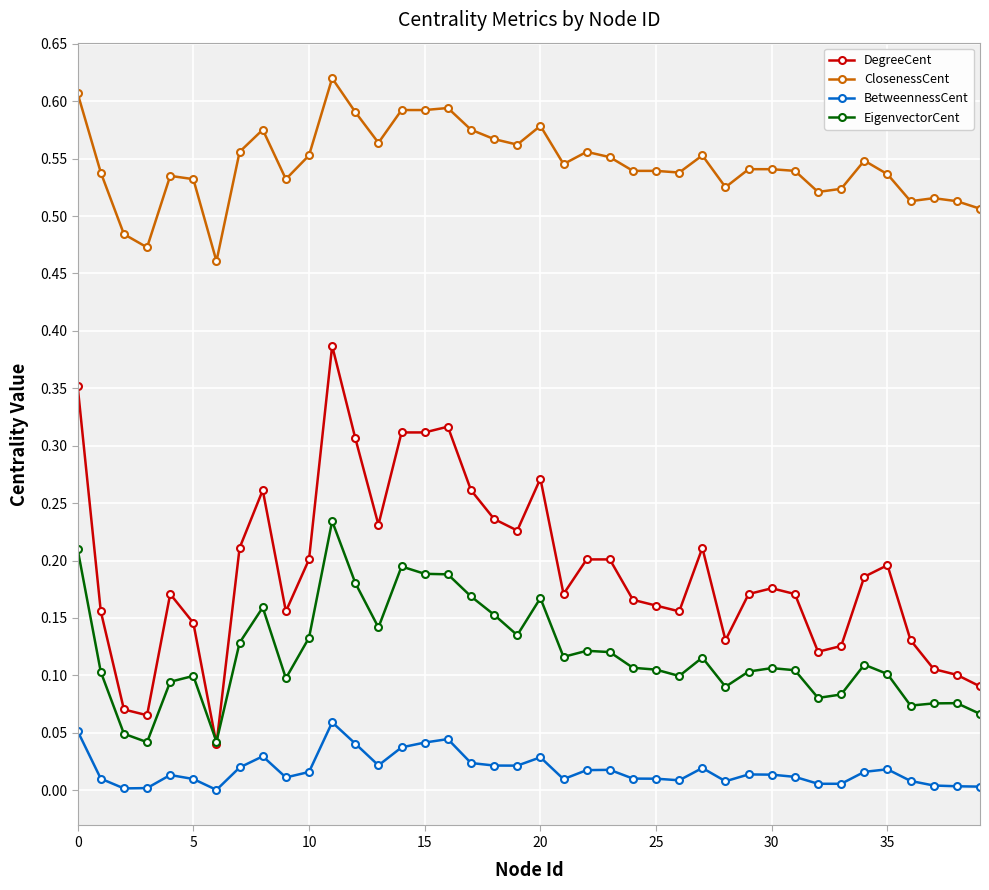

What are all the series names shown in the legend?

DegreeCent, ClosenessCent, BetweennessCent, EigenvectorCent